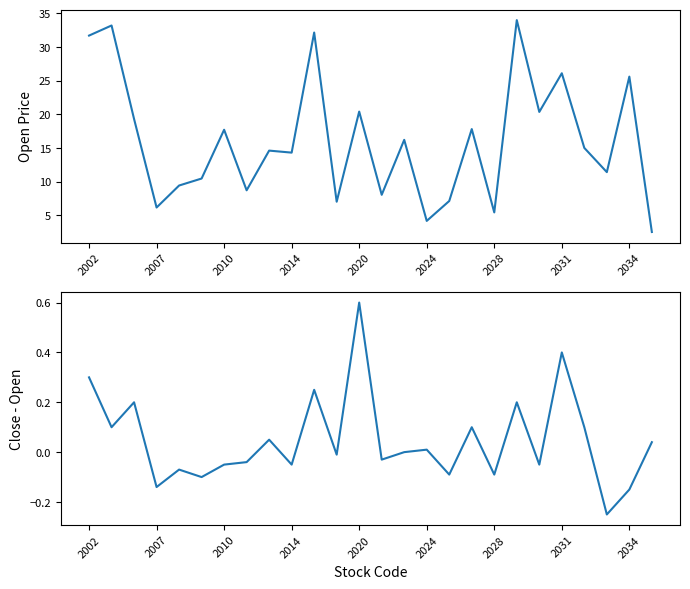

What is the sum of all open values?

418.7